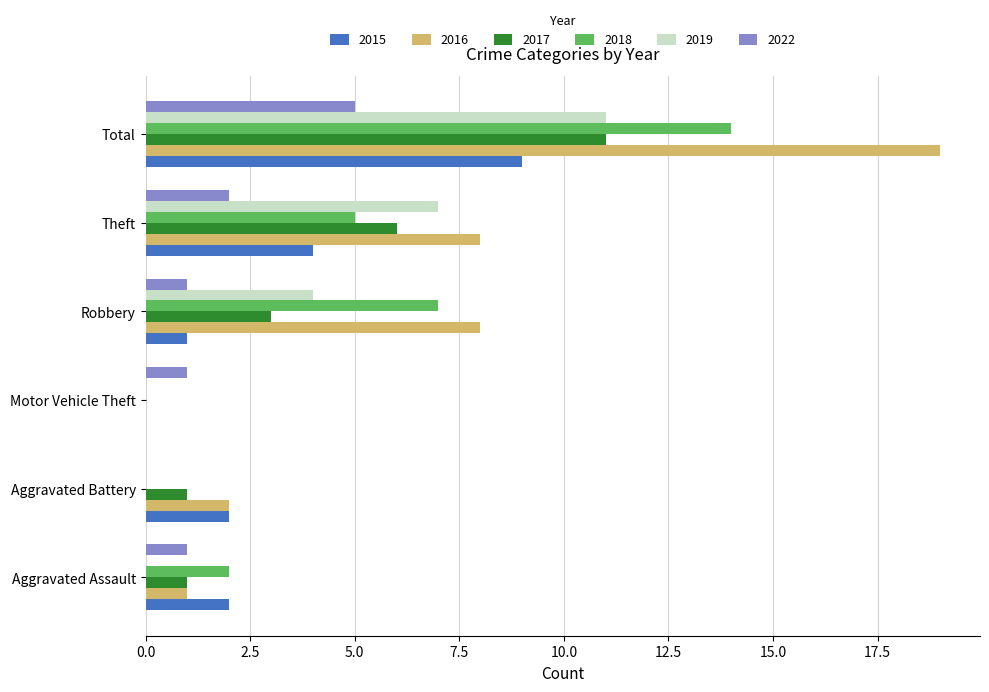

Is the value of 2018 at Robbery greater than the value of 2017 at Aggravated Assault?

Yes